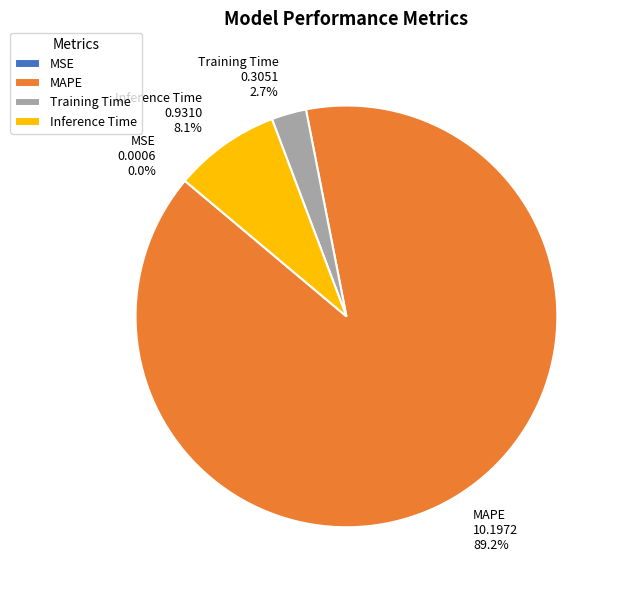

What percentage is NOT represented by MAPE?

10.8%